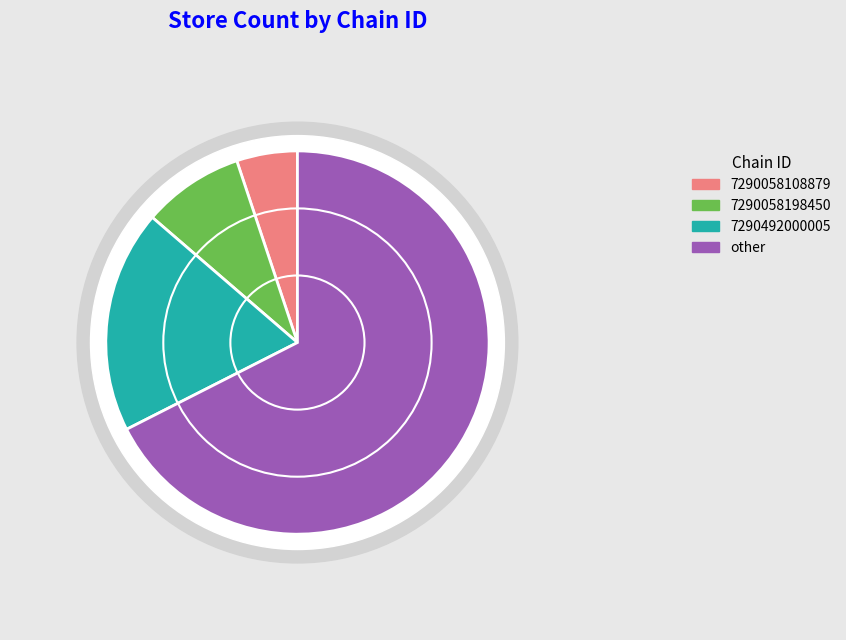

Between 7290058198450 and other, which is larger?

other